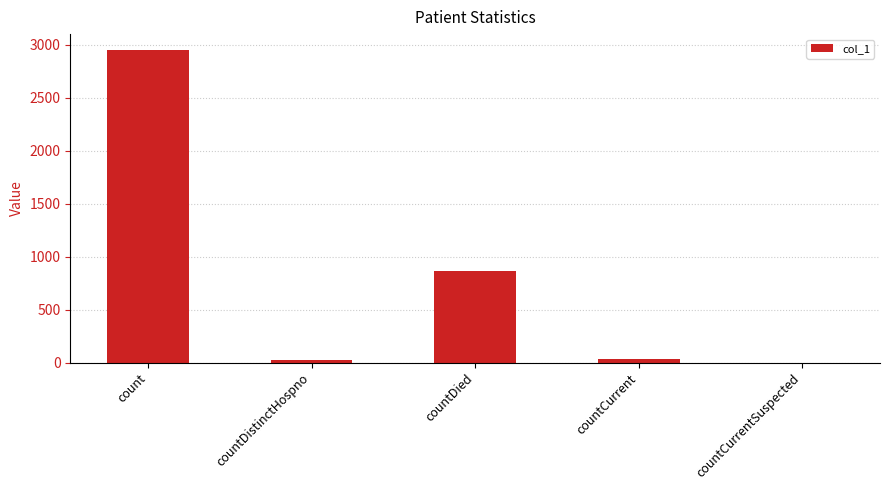

Reading left to right, what are all the values shown in this chart?

count=2954	countDistinctHospno=23	countDied=868	countCurrent=38	countCurrentSuspected=0